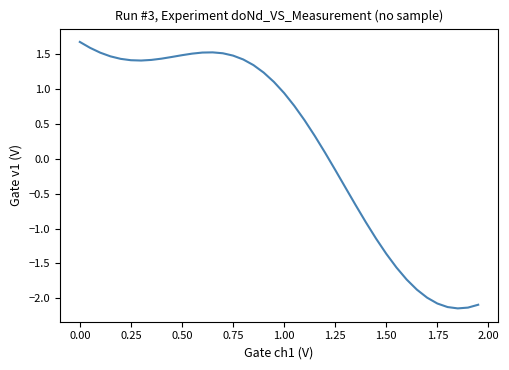

How many lines are shown in the chart?

1